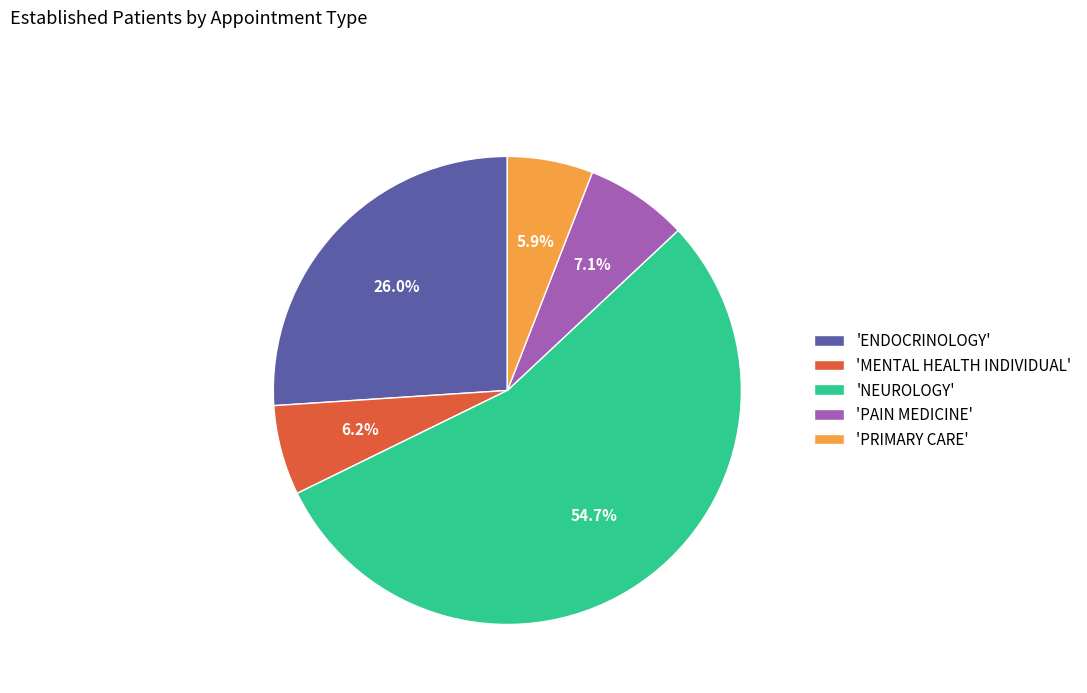

How many segments does this pie chart have?

5